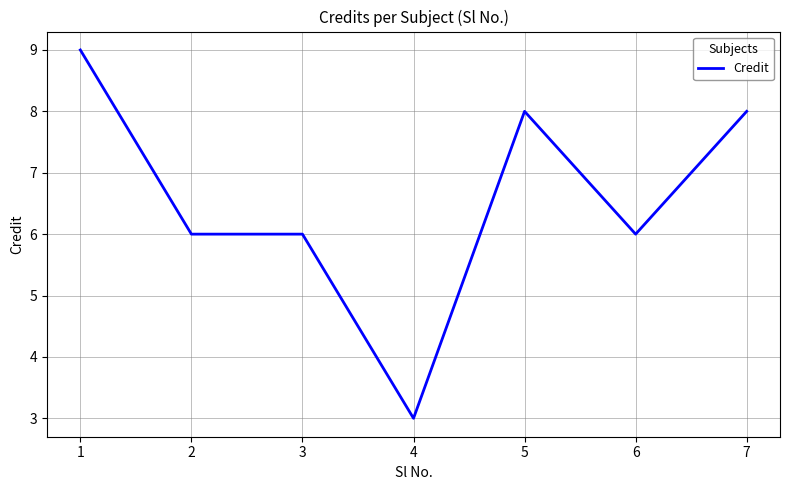

True or false: the data has more than 2 interior local peaks.

False